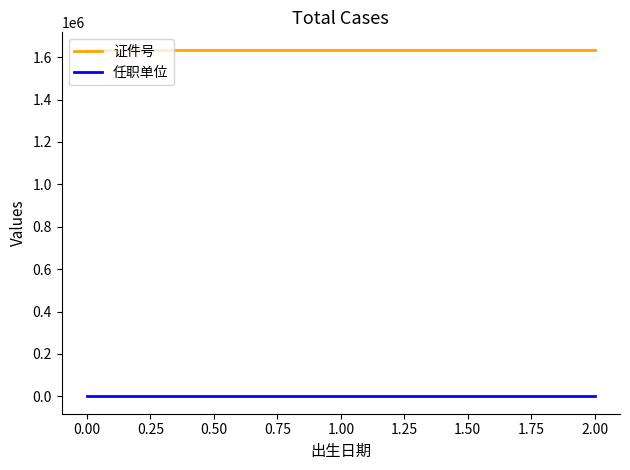

What is the lowest value of the 证件号 series?

1635465